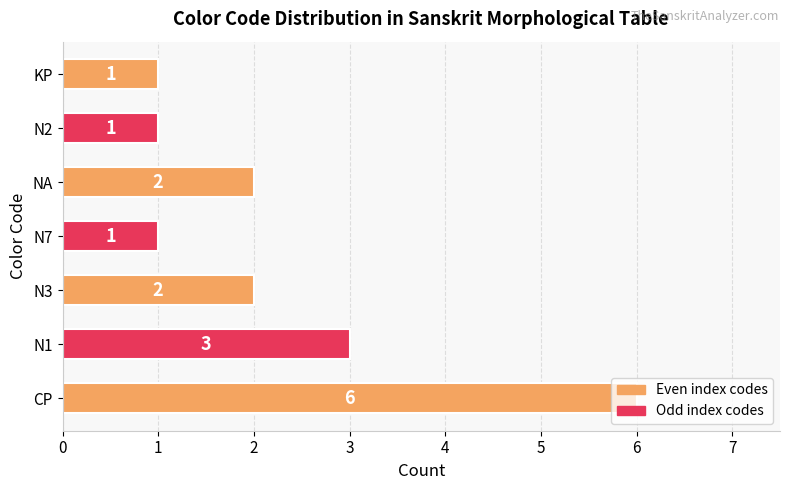

What is the average value?

2